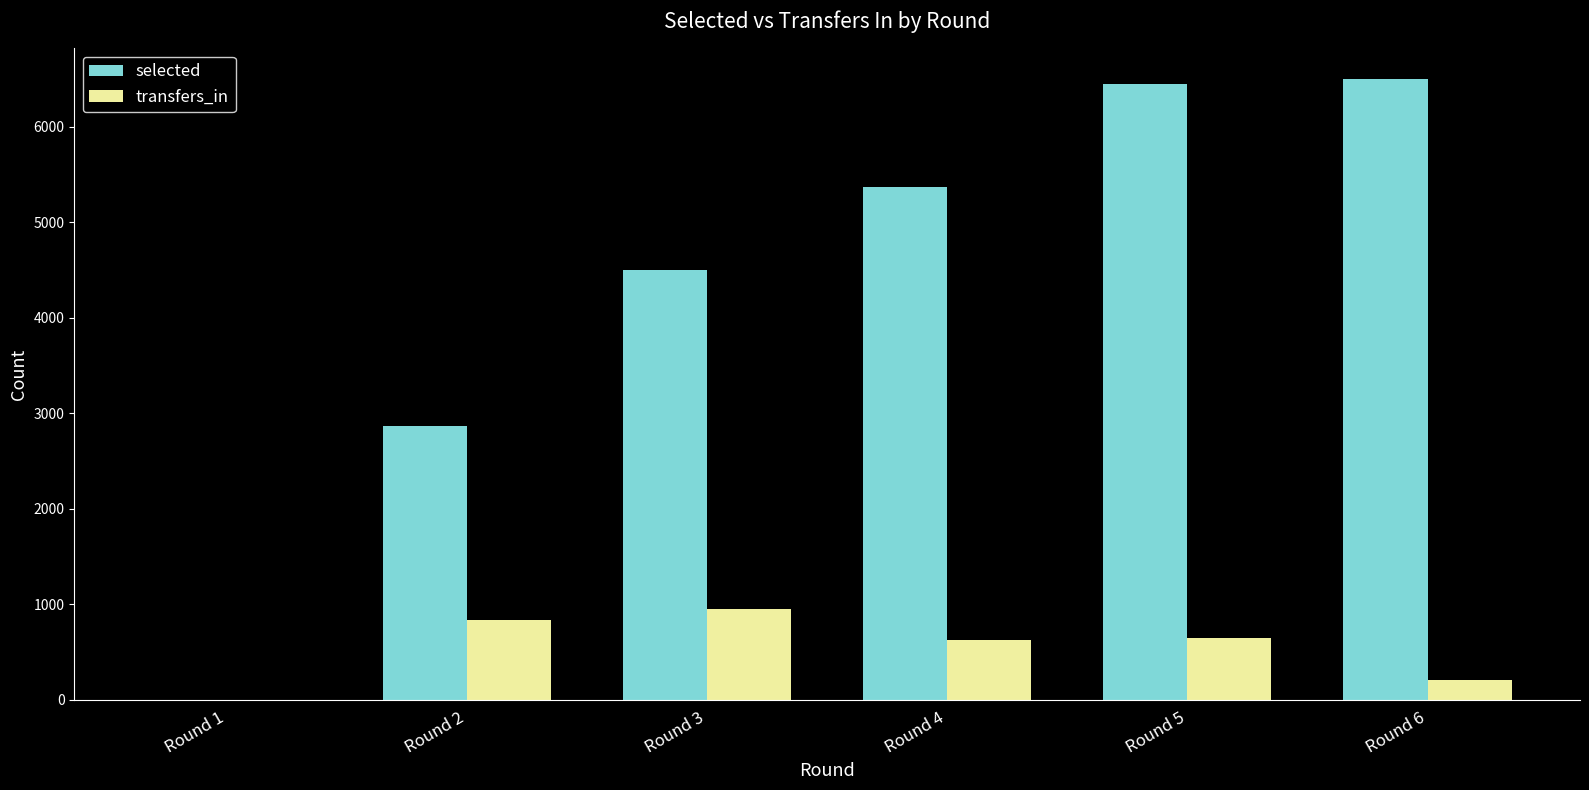

What is the sum of the selected values at Round 5 and Round 6?

12939